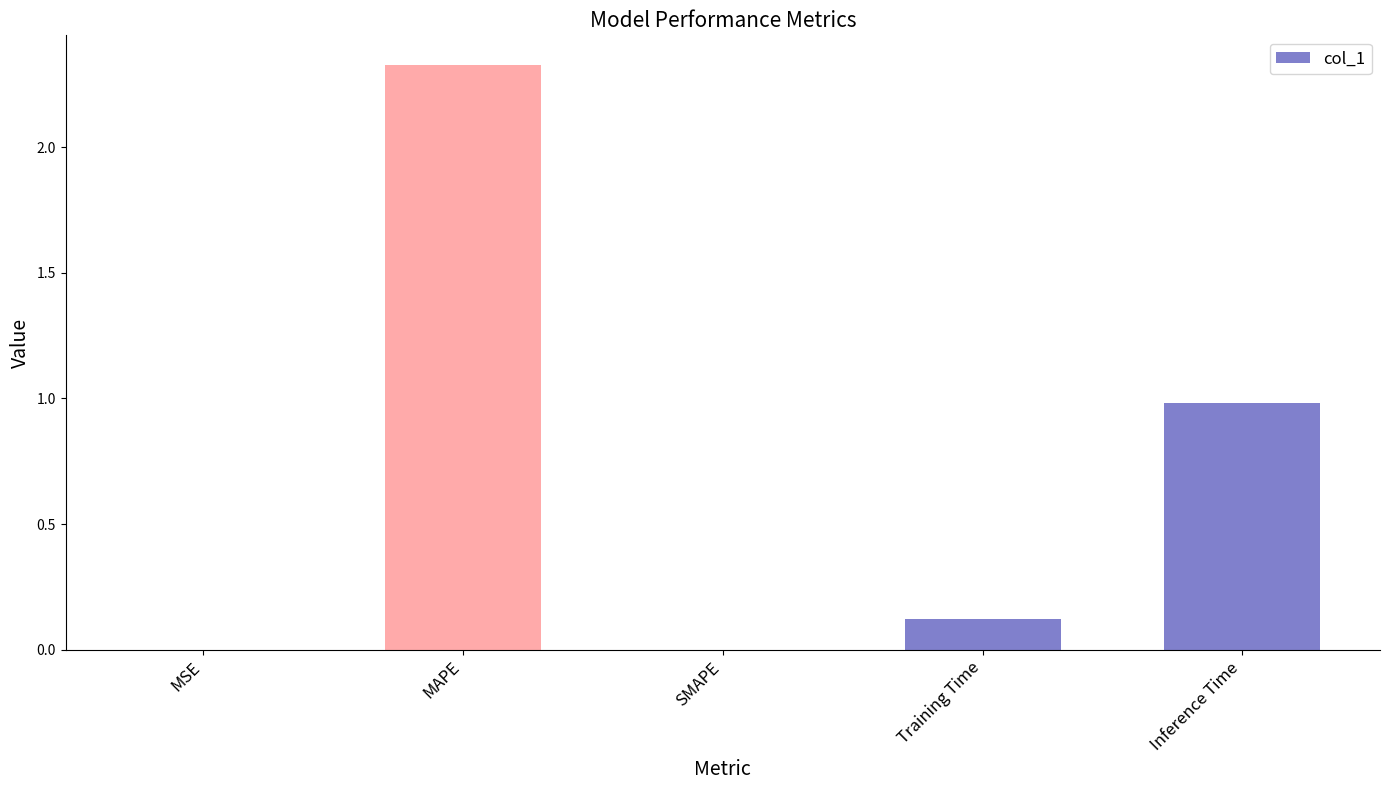

Read the value at Inference Time.

1.0